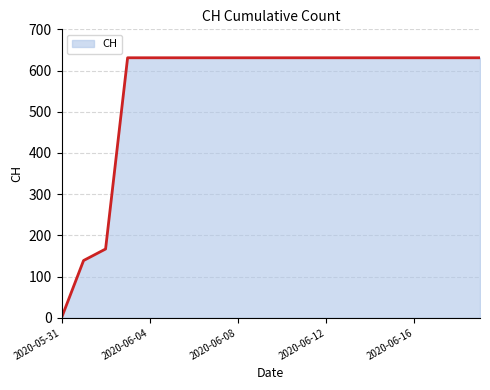

What is the difference between the maximum and minimum values?

631